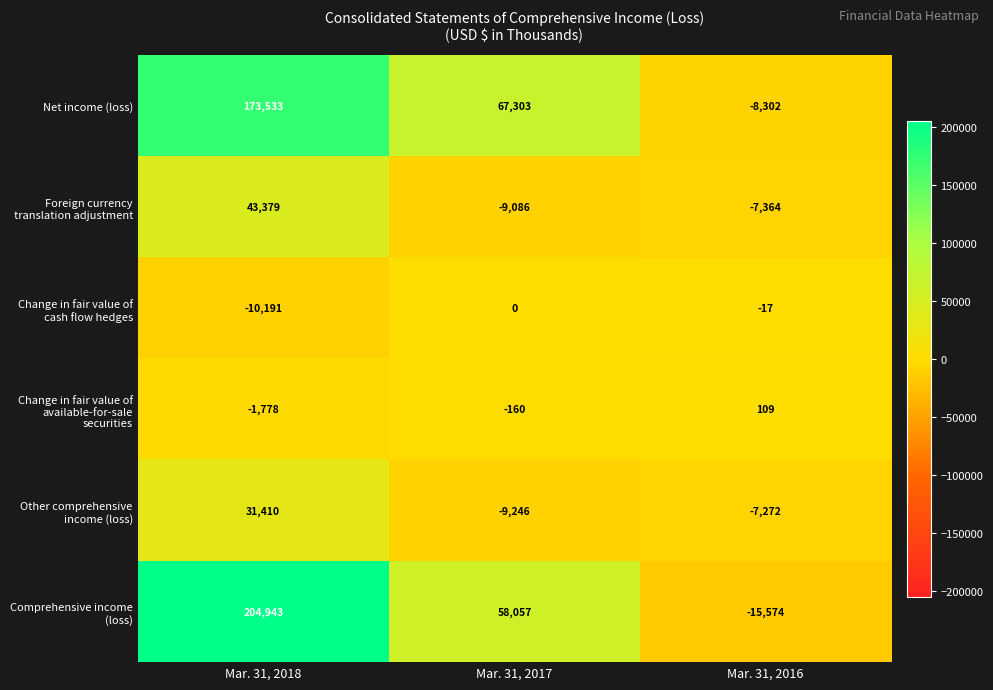

How many distinct data groups are displayed?

6